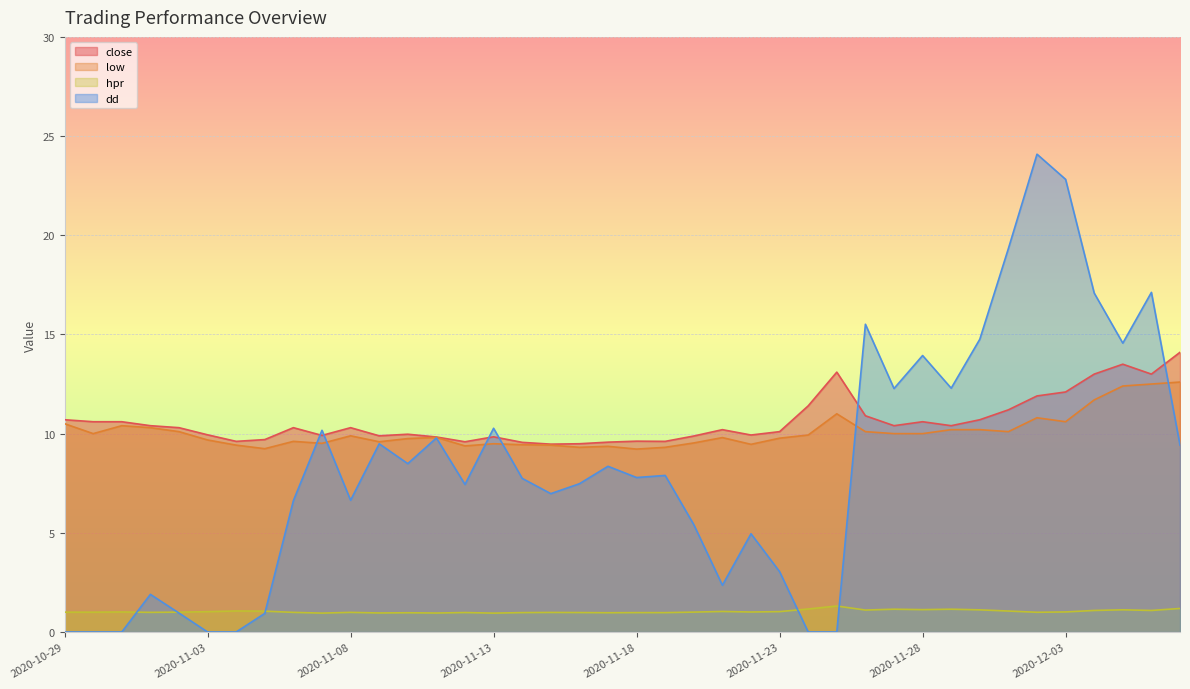

What is the difference between the maximum and minimum values in the low series?

3.4